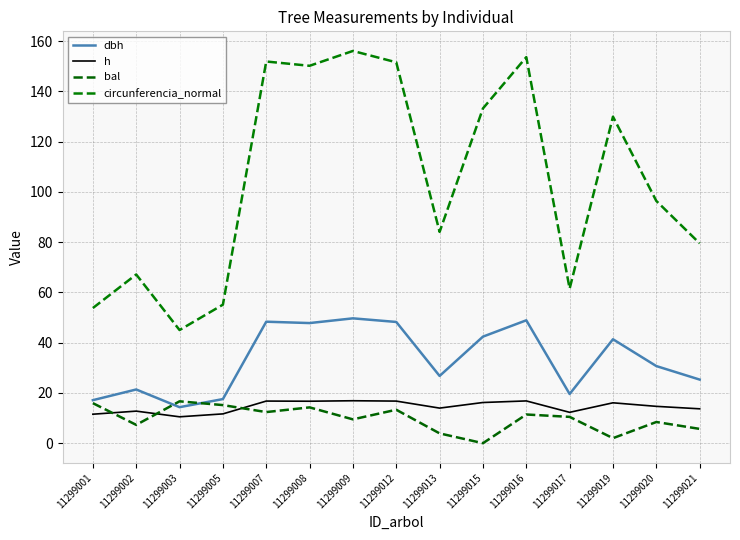

What is the value of the circunferencia_normal point at the 4th from the left?

55.1